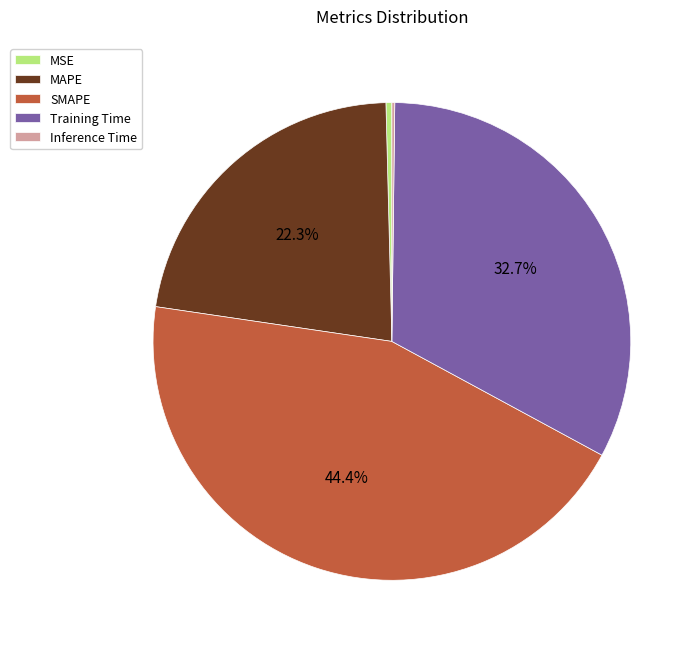

How much of the chart is everything except MAPE?

77.7%